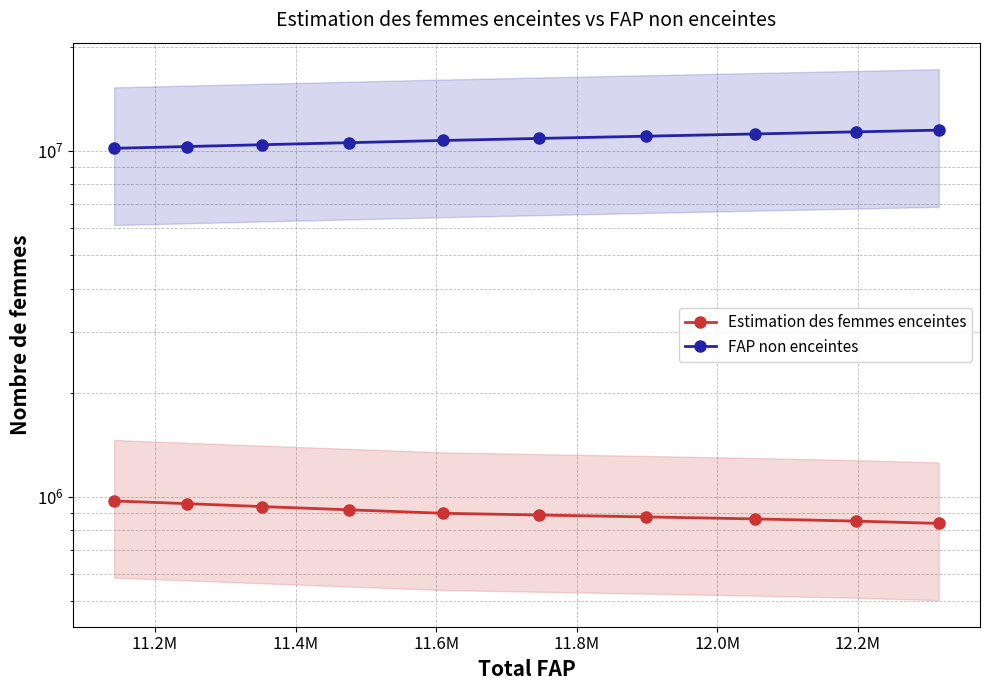

What is the value of the FAP non enceintes point at the 7th from the left?

11023039.7